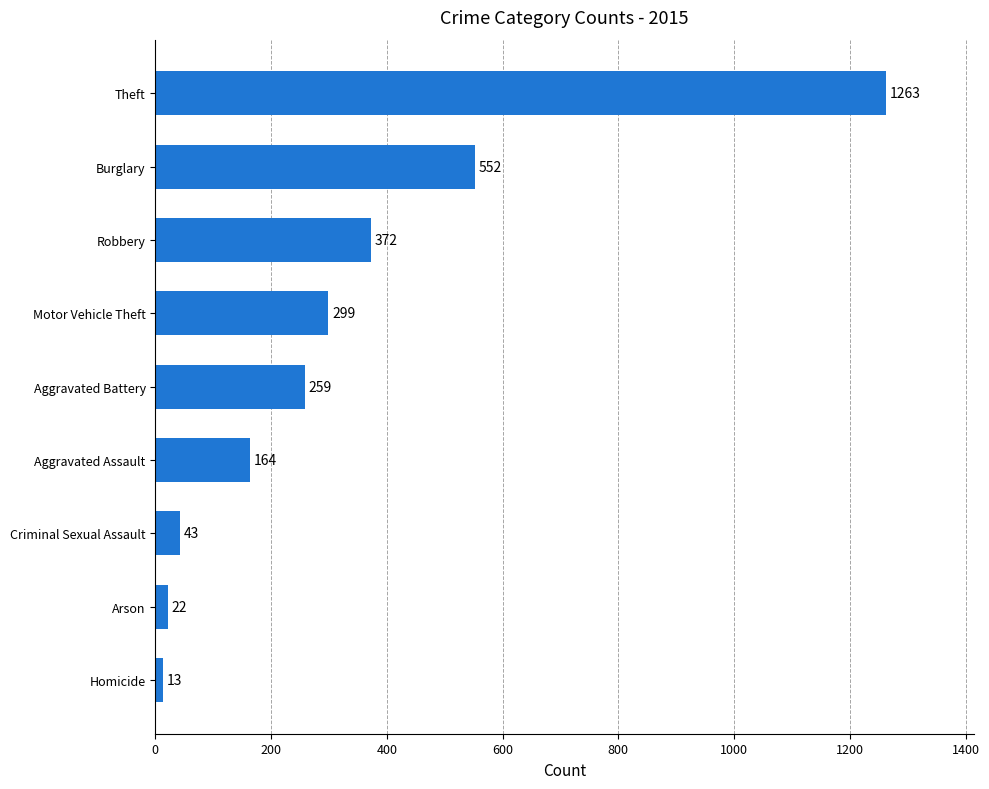

True or false: the data shows 1263 at Theft.

True